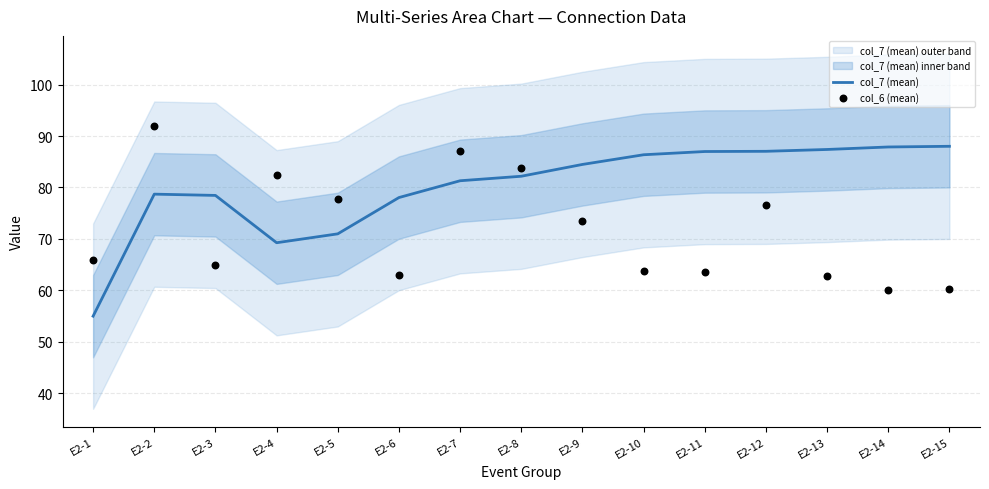

Is the value of col_6 (mean) at E2-10 greater than the value of col_7 (mean) at E2-1?

Yes